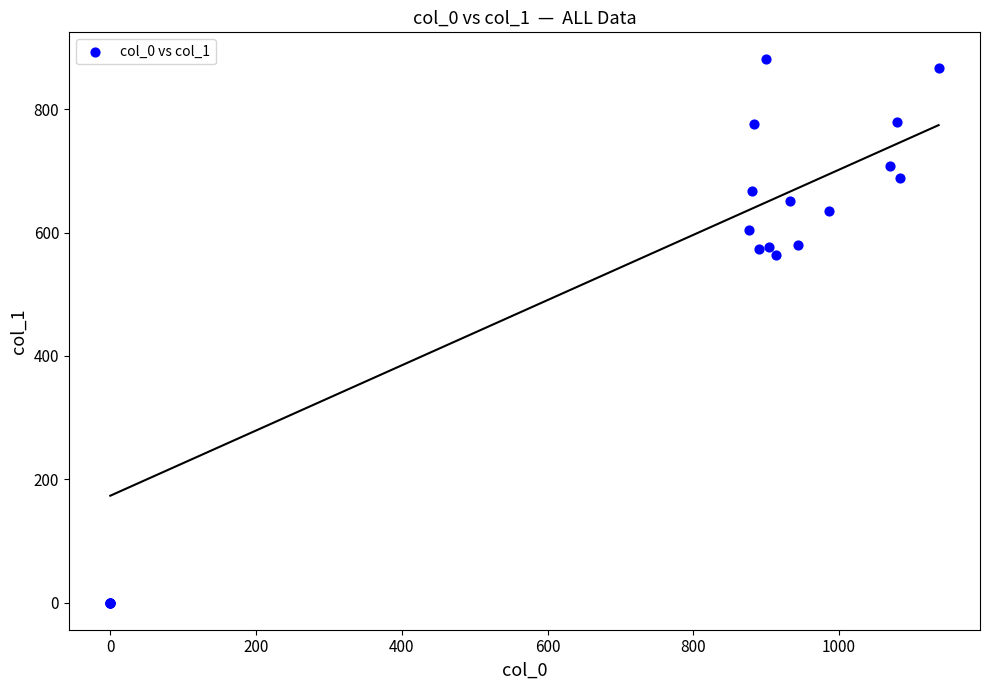

What Y value in the scatter plot is closest to 440?

563.6